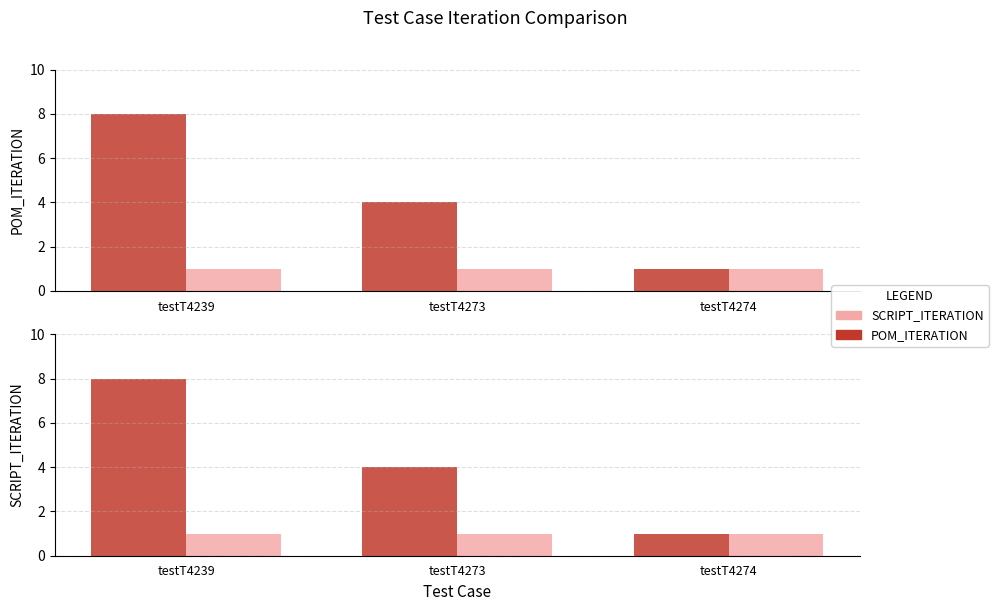

Reading left to right, transcribe all the data shown in this chart.

POM_ITERATION: testT4239=8	testT4273=4	testT4274=1
SCRIPT_ITERATION: testT4239=1	testT4273=1	testT4274=1